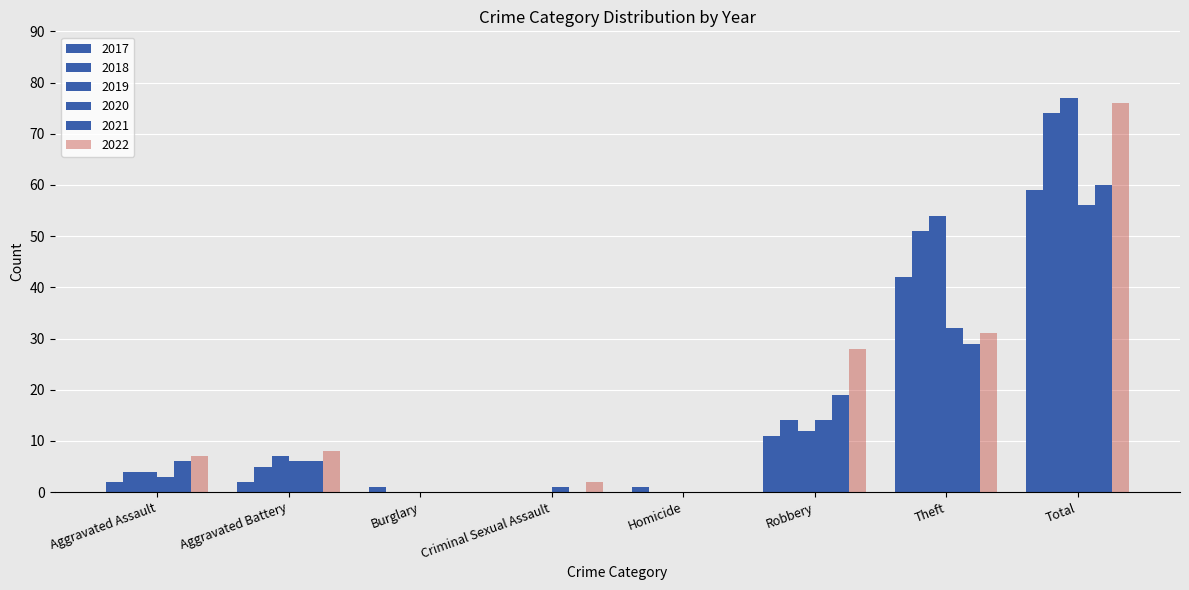

Are the bars horizontal?

No